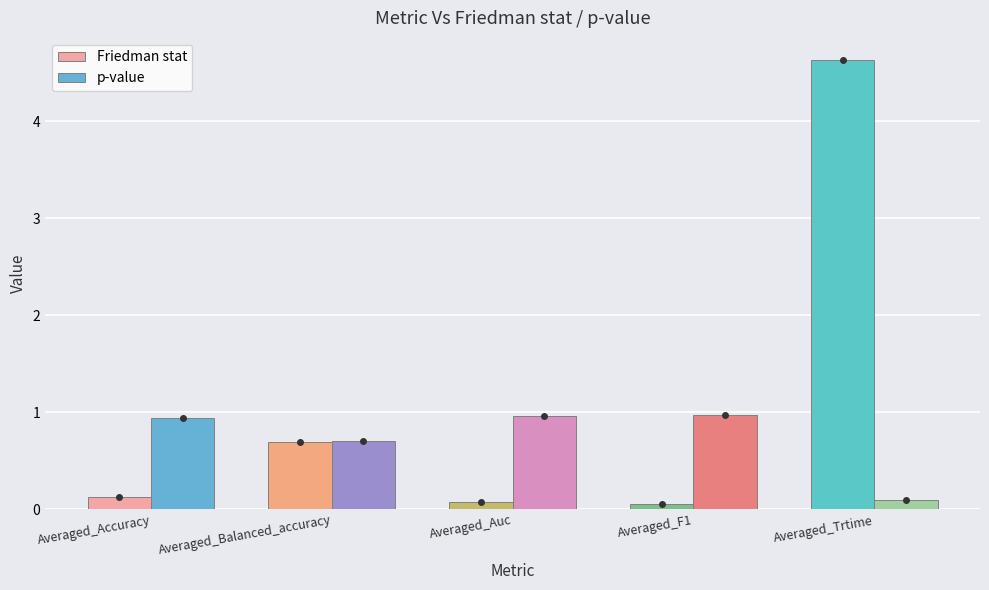

What is the maximum value shown in the chart?

4.6